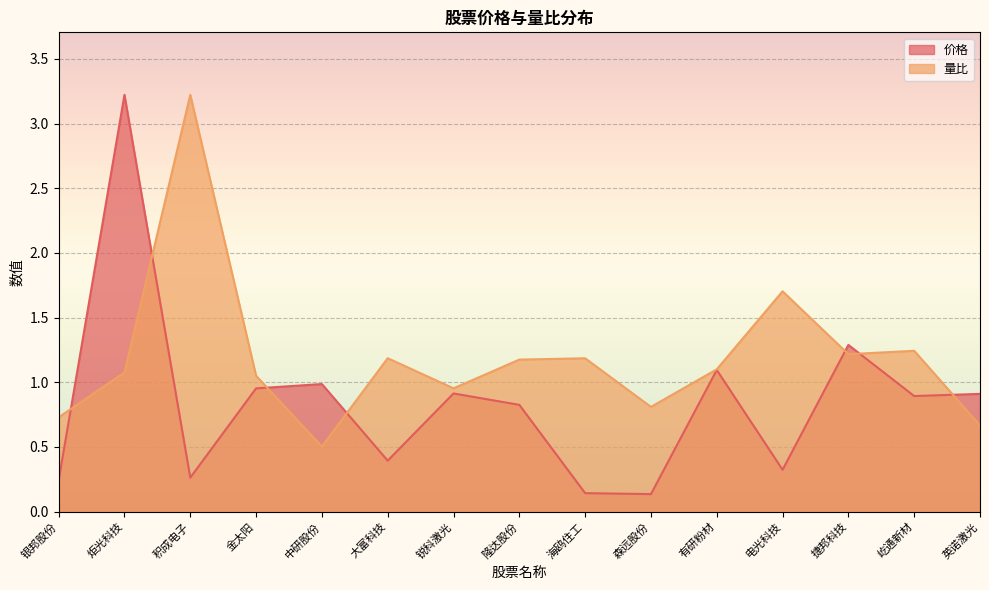

What is the sum of the 价格 values at 炬光科技 and 海鸥住工?

3.4